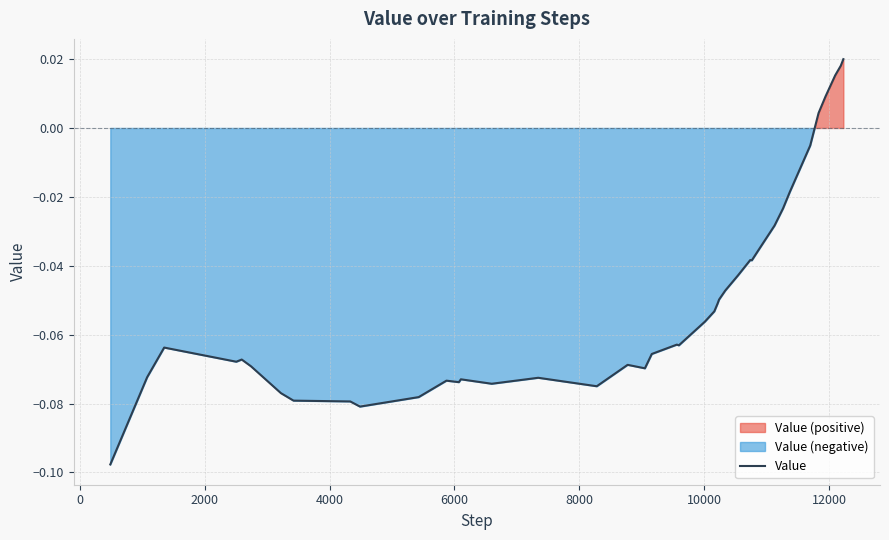

What value does the data have at 4000?

-0.1